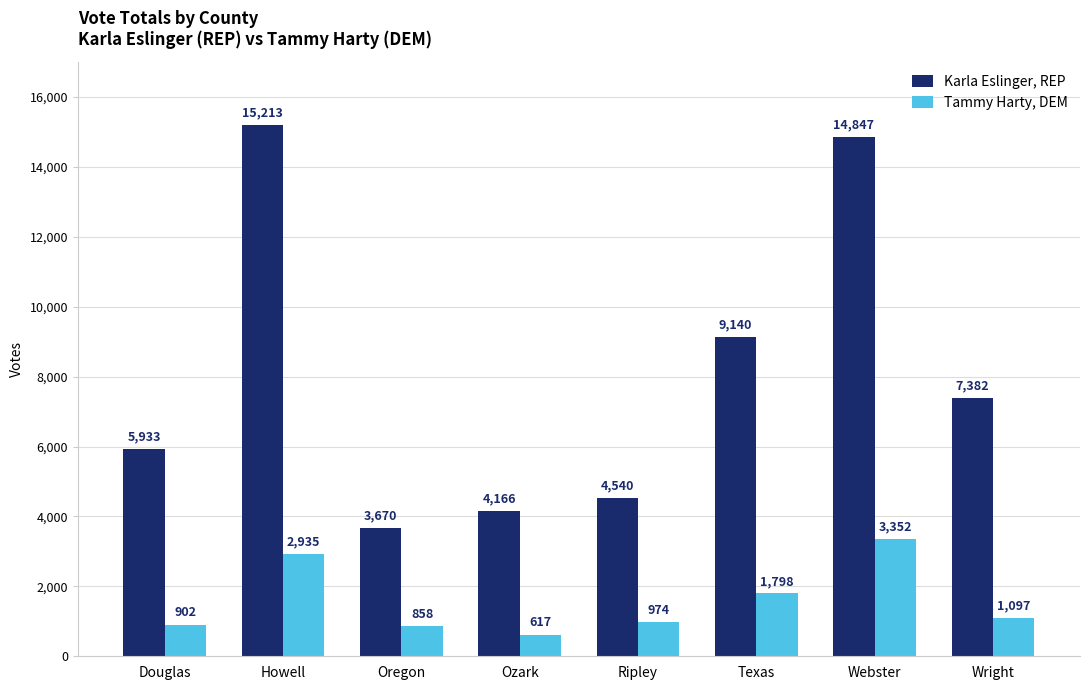

Is the value of Tammy Harty, DEM at Oregon greater than the value of Karla Eslinger, REP at Howell?

No